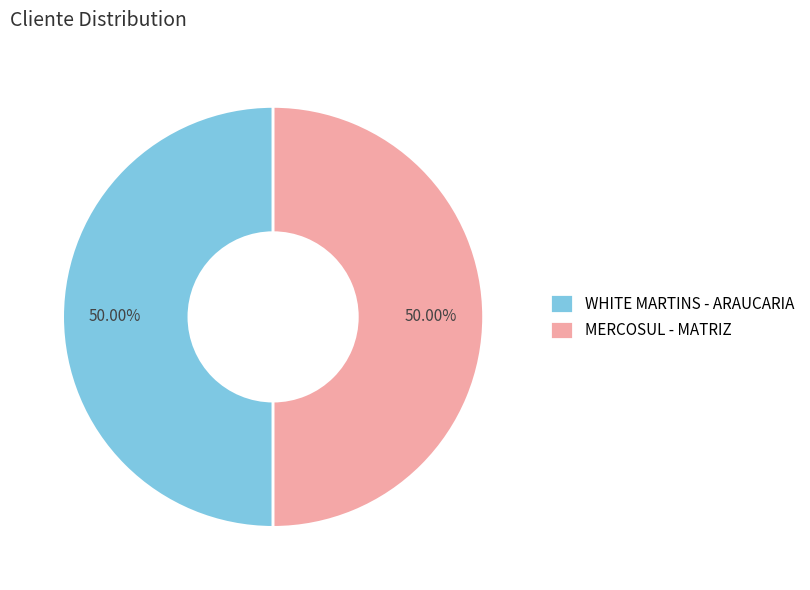

Do WHITE MARTINS - ARAUCARIA and MERCOSUL - MATRIZ together represent more than half of the pie?

Yes